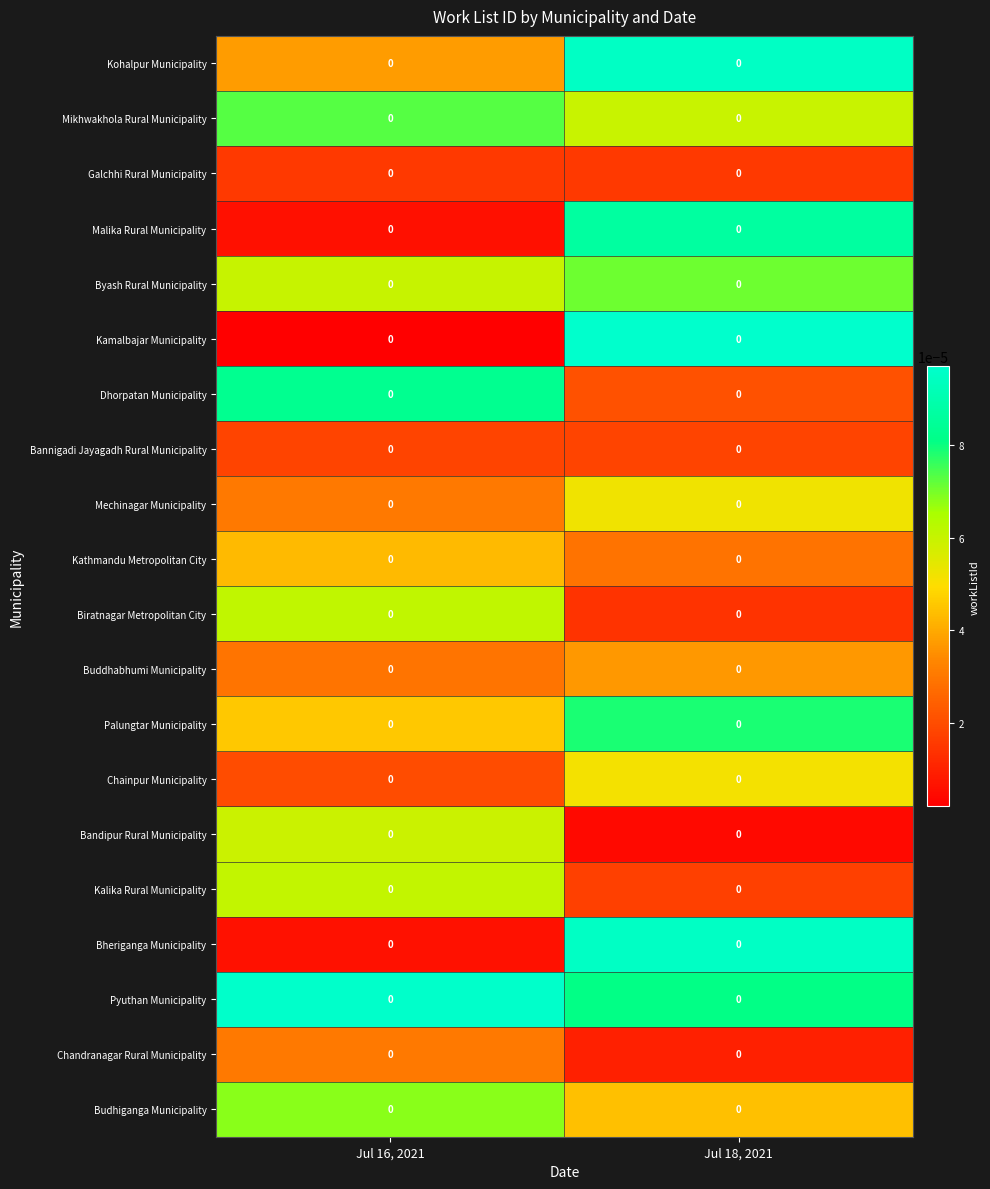

Which series has the widest spread of values?

Kamalbajar Municipality